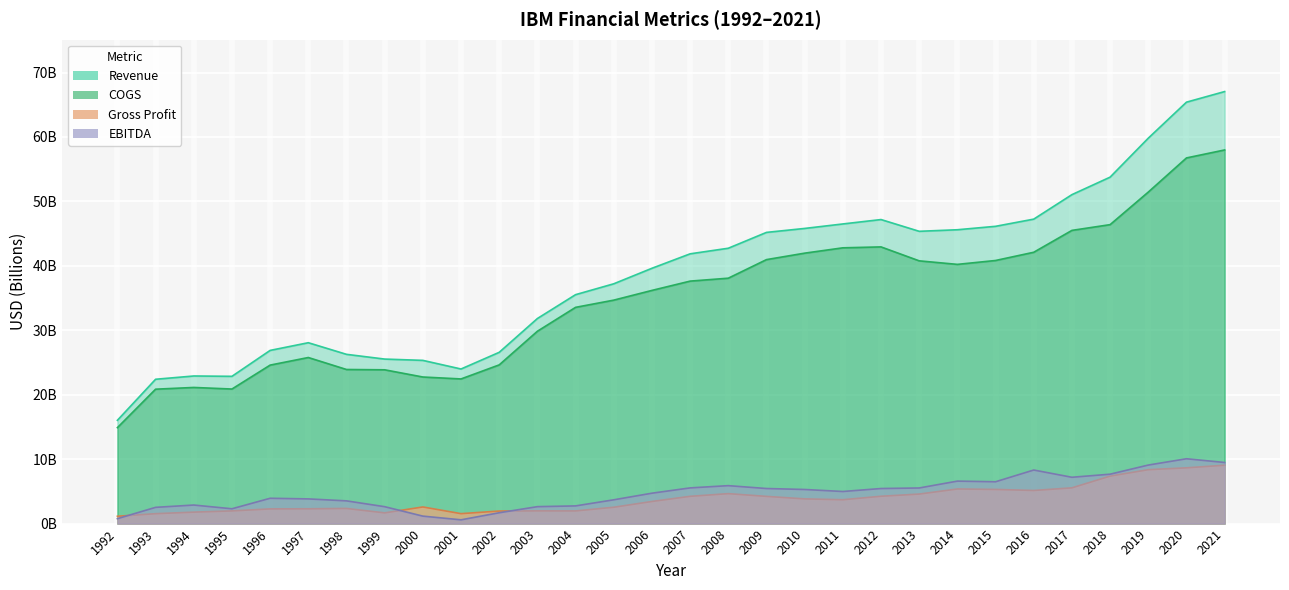

What is the value of the Gross Profit point at the 23rd from the left?

5.4